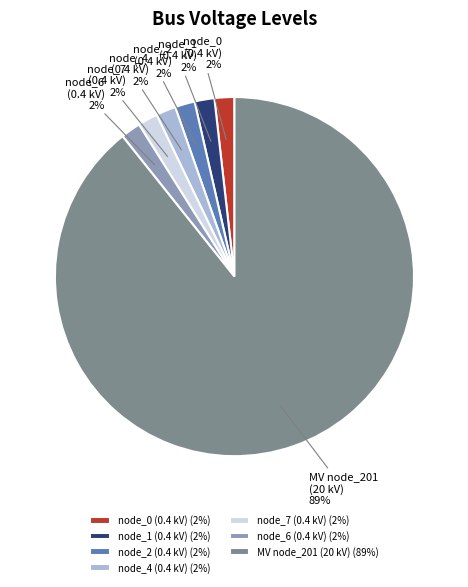

Combined, do node_2 (0.4 kV) 2% and node_1 (0.4 kV) 2% account for over 50%?

No